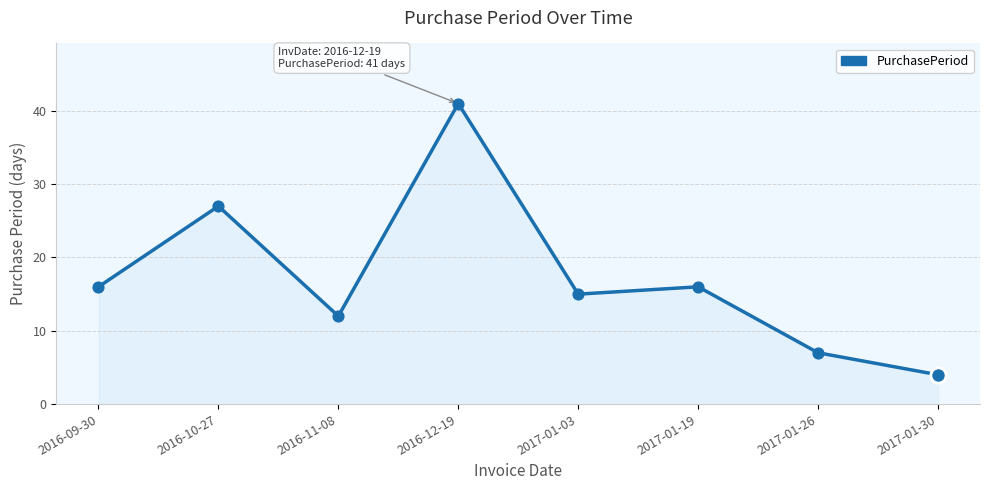

What is the ratio of the value at 2016-11-08 to the value at 2017-01-30?

3.0